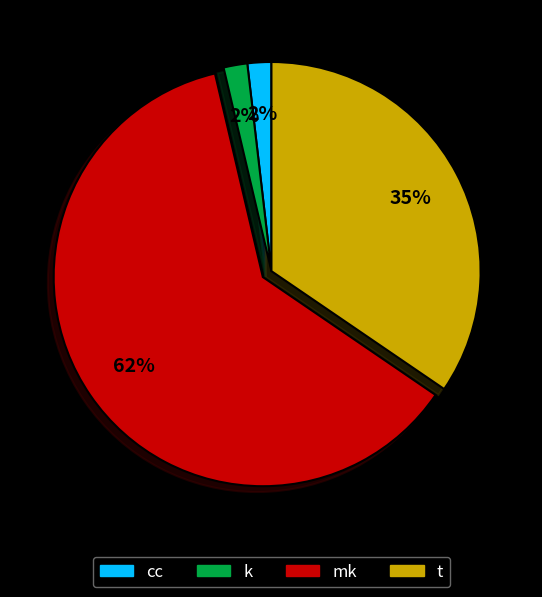

Does mk represent more than half of the total?

Yes